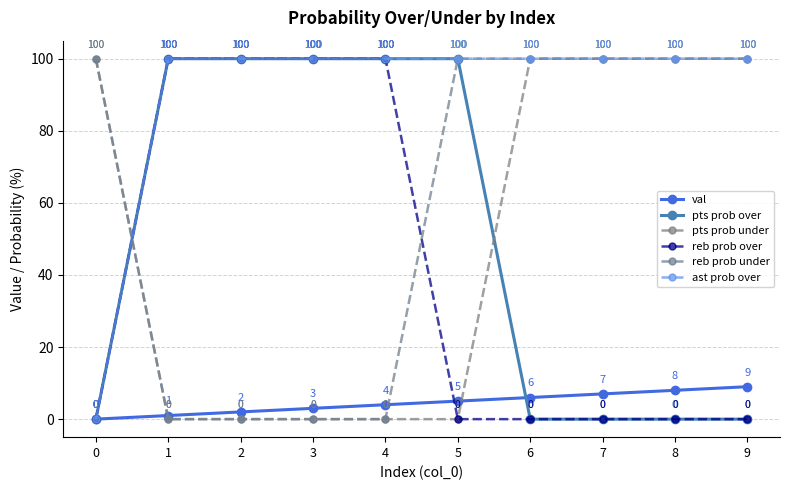

How many values in the pts prob over series are below 100?

5